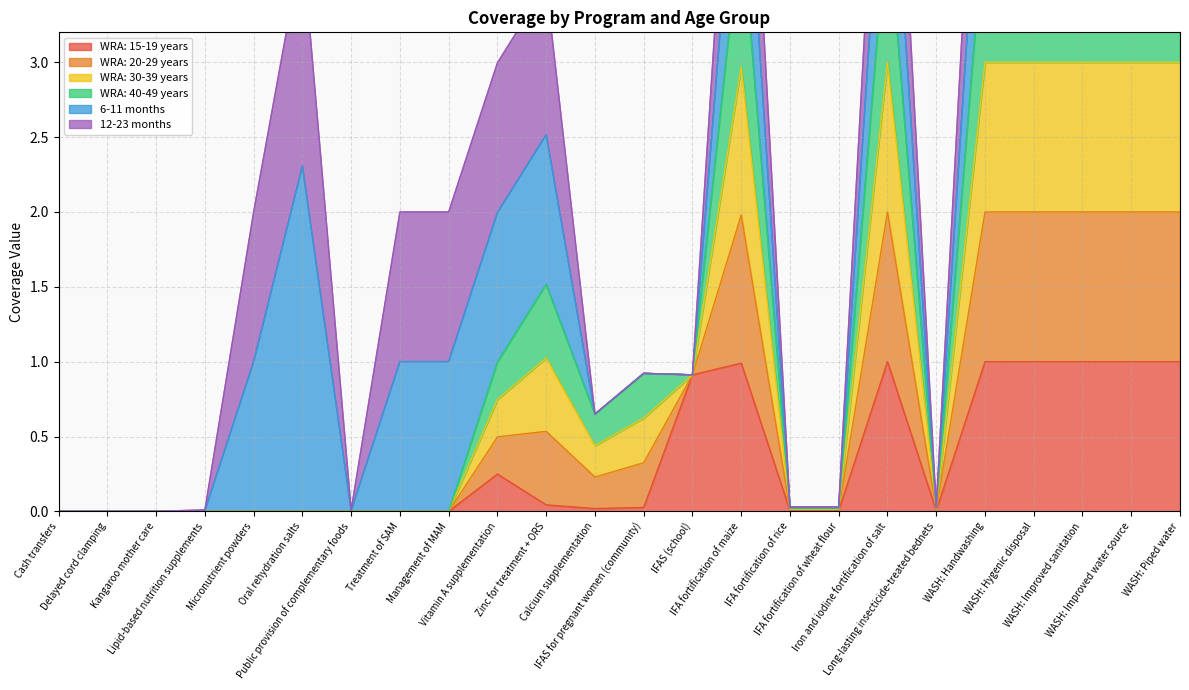

Count the number of categories in the chart.

24